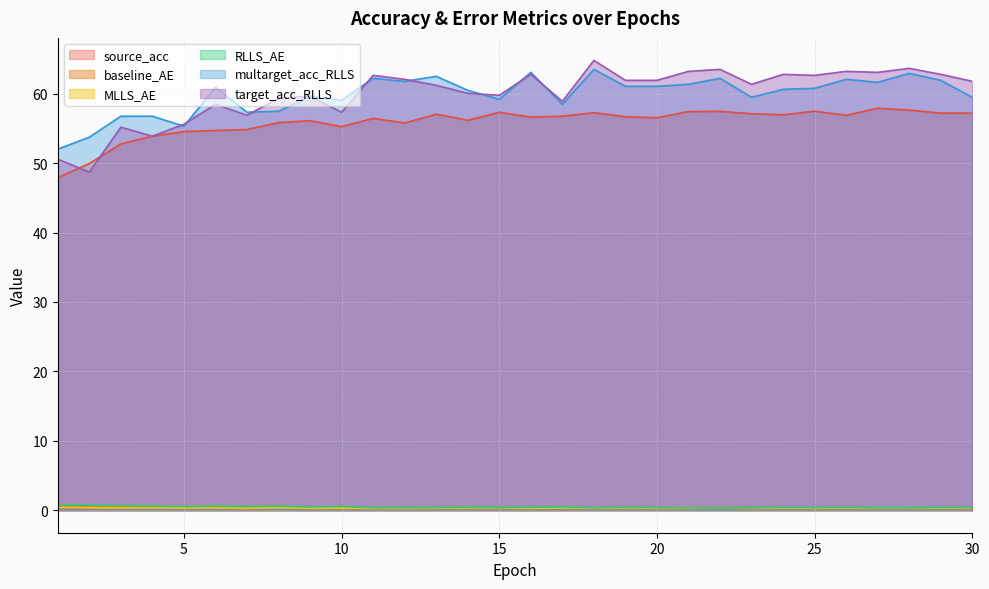

How many values in the target_acc_RLLS series exceed 61?

17